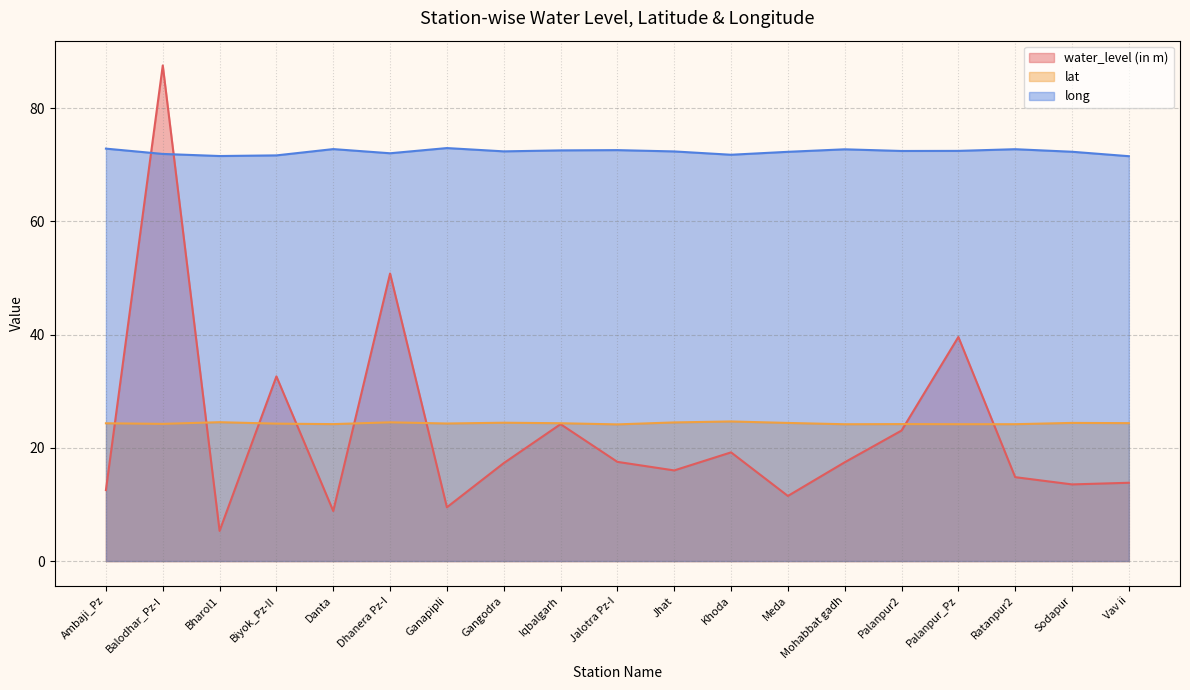

True or false: water_level (in m) has a value of 14.8 at Ratanpur2.

True